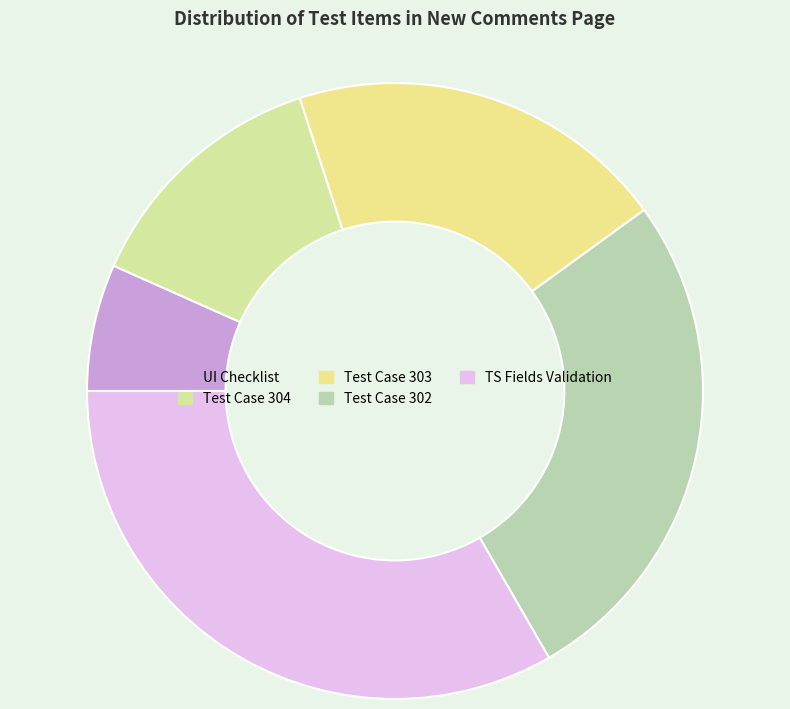

How many segments does this pie chart have?

5